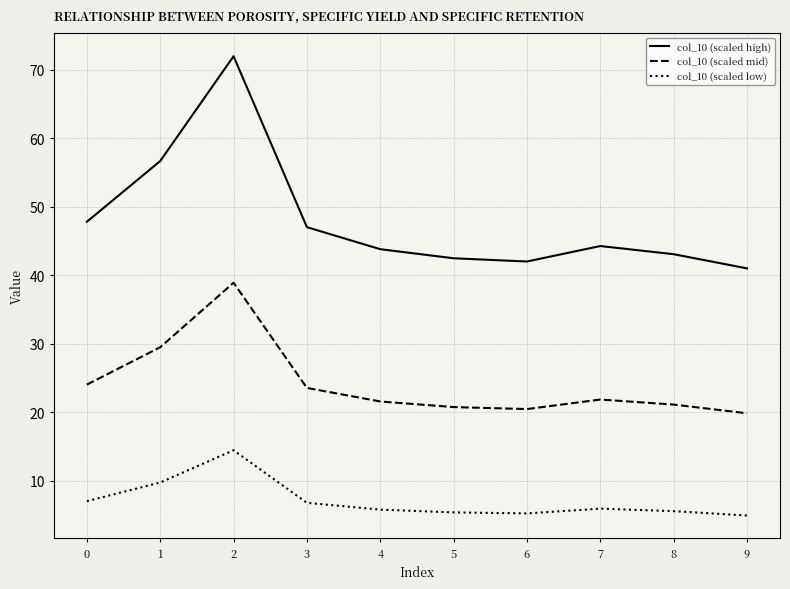

Rank the series by their maximum value, from lowest to highest.

col_10 (scaled low), col_10 (scaled mid), col_10 (scaled high)